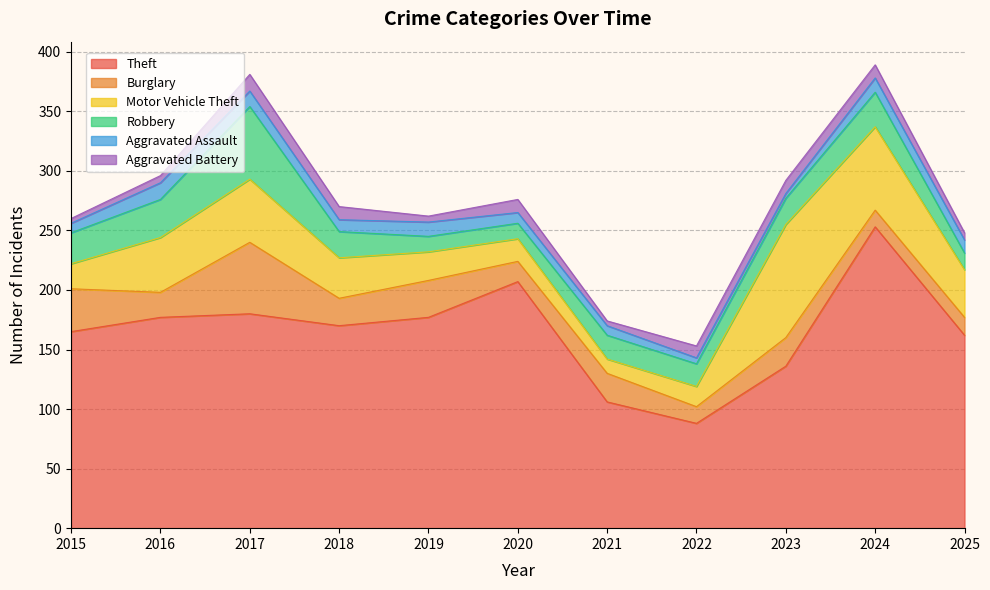

What value does the Motor Vehicle Theft series have at 2018, to the nearest 10?

30